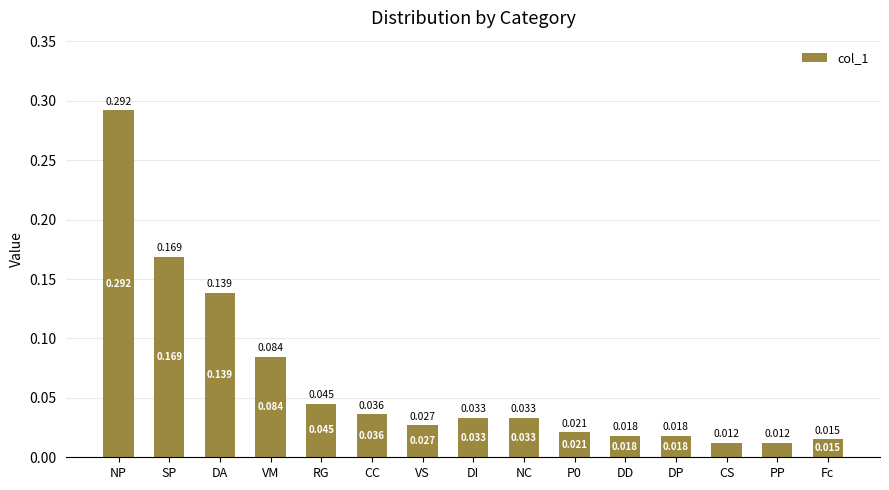

What is the label of the 15th bar from the left?

Fc